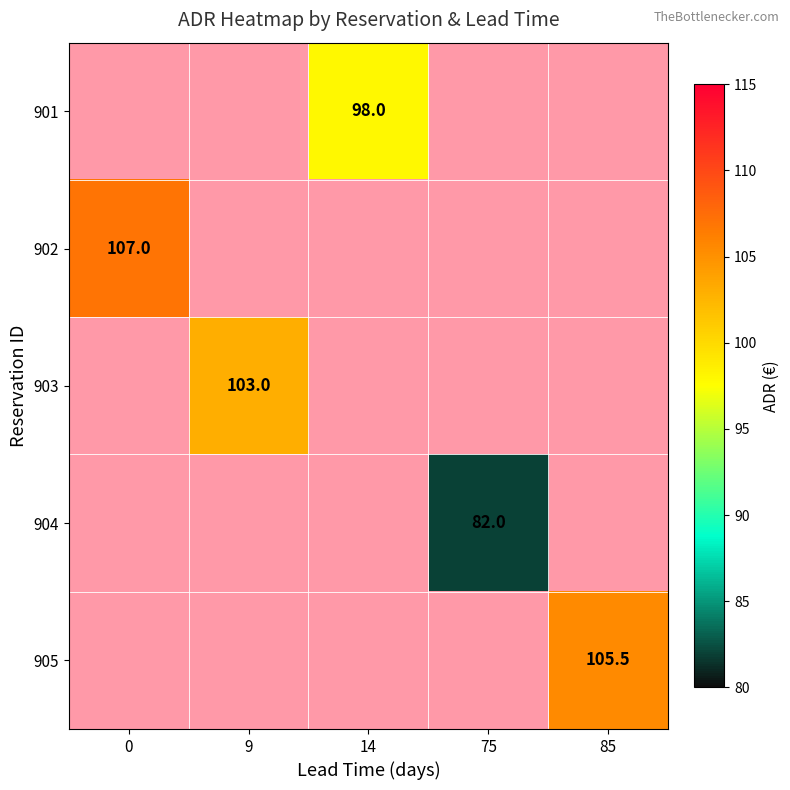

True or false: 901 has a value of 168.4 at 14.

False